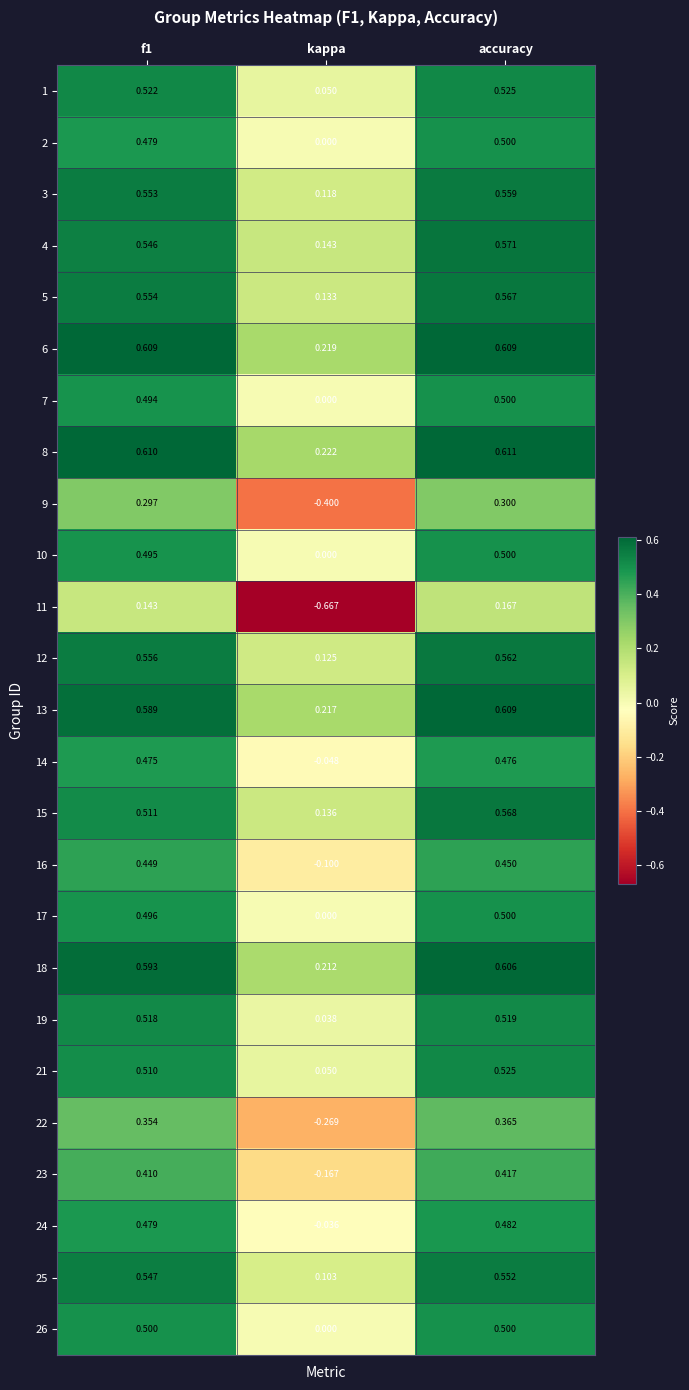

Where is 26 nearest to the value 0?

kappa